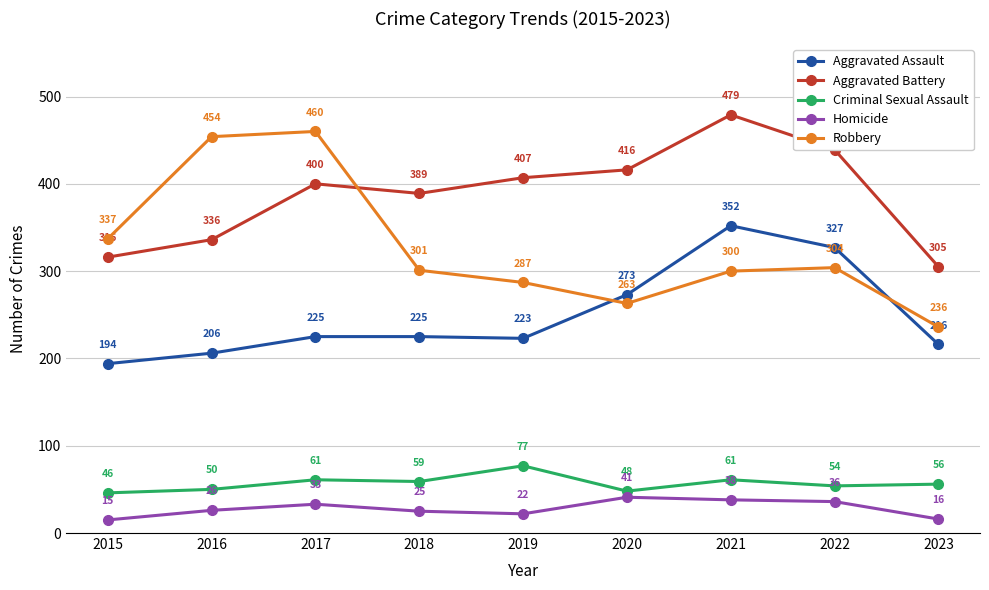

Is the value of Aggravated Battery at 2023 greater than the value of Homicide at 2023?

Yes